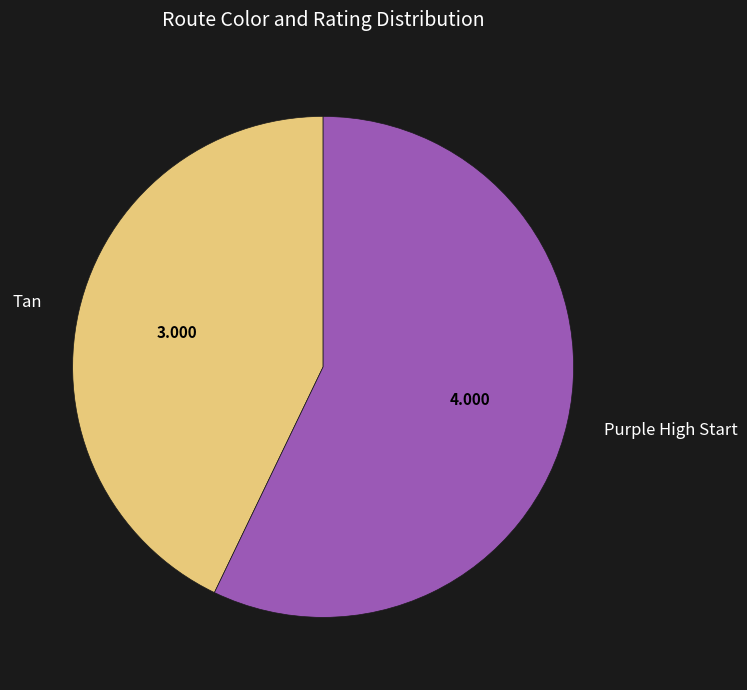

Rank the categories by value from lowest to highest.

Tan, Purple High Start